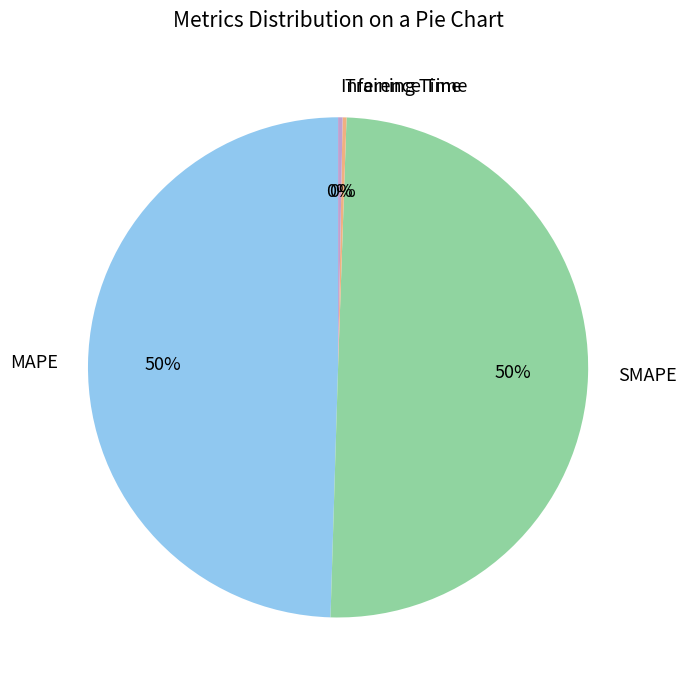

Is Inference Time the majority of the pie?

No